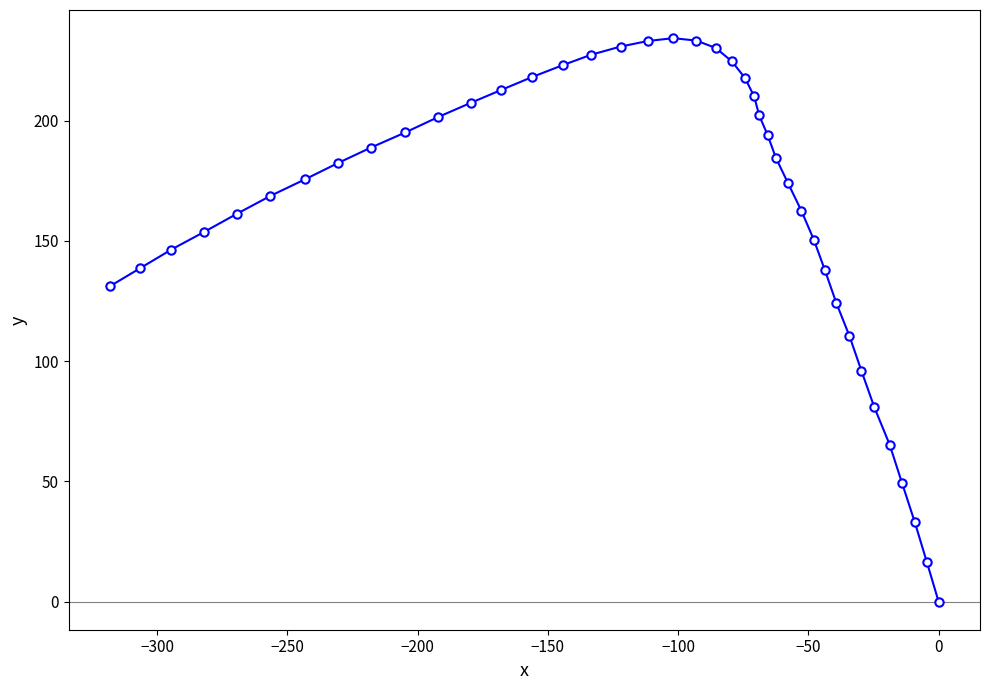

What is the difference between the maximum and minimum values?

234.3